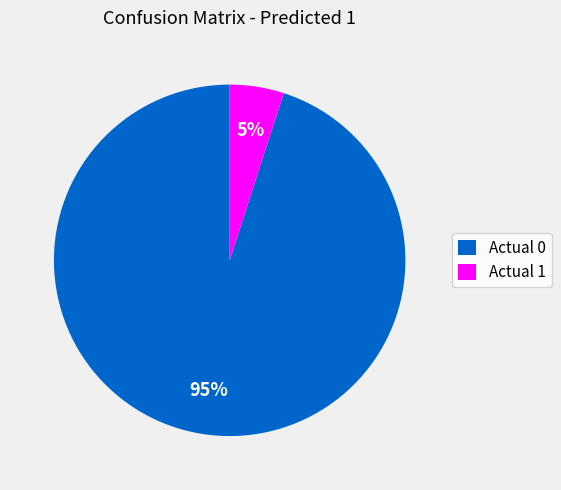

How many segments does this pie chart have?

2